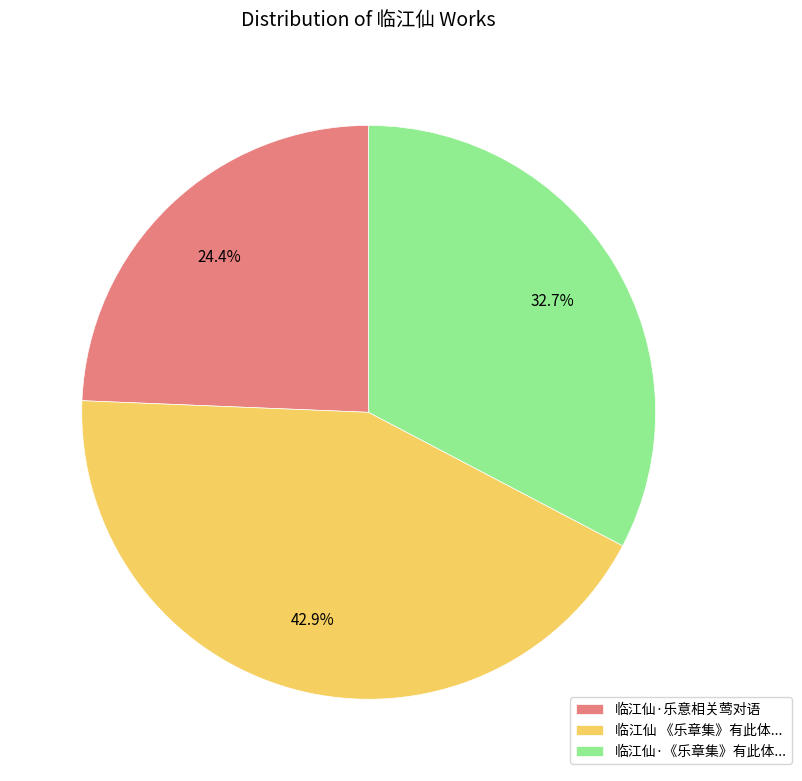

True or false: 临江仙·乐意相关莺对语 accounts for 24% of the total.

True